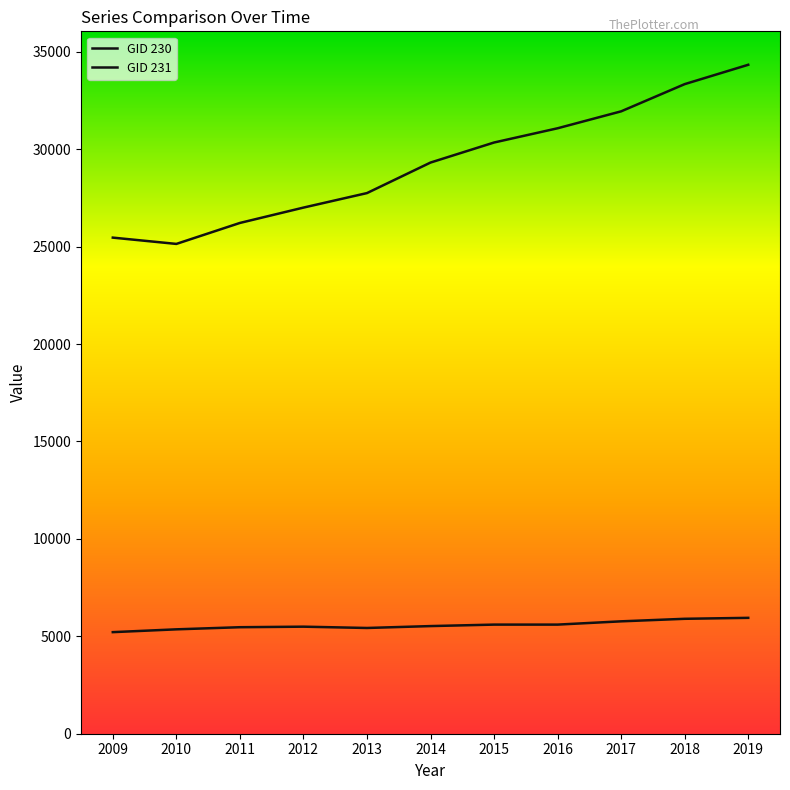

The GID 231 series shows 30347 at 2015. True or false?

True